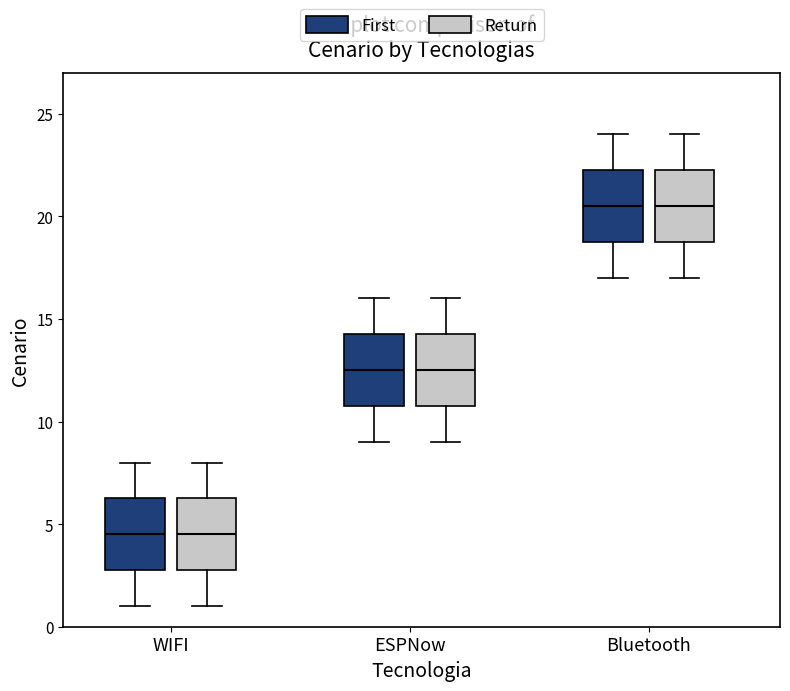

Reading left to right, transcribe this box plot: for each box, give where its median line is, the range the box spans, and where its two whiskers end, as read against the y-axis. The values are not printed on the chart, so give them approximately, as read against the axis.

WIFI (First): median 4.5, box 3.0 to 6.5, whiskers 1.0 to 8.0
WIFI (Return): median 4.5, box 3.0 to 6.5, whiskers 1.0 to 8.0
ESPNow (First): median 12.5, box 11.0 to 14.5, whiskers 9.0 to 16.0
ESPNow (Return): median 12.5, box 11.0 to 14.5, whiskers 9.0 to 16.0
Bluetooth (First): median 20.5, box 19.0 to 22.5, whiskers 17.0 to 24.0
Bluetooth (Return): median 20.5, box 19.0 to 22.5, whiskers 17.0 to 24.0